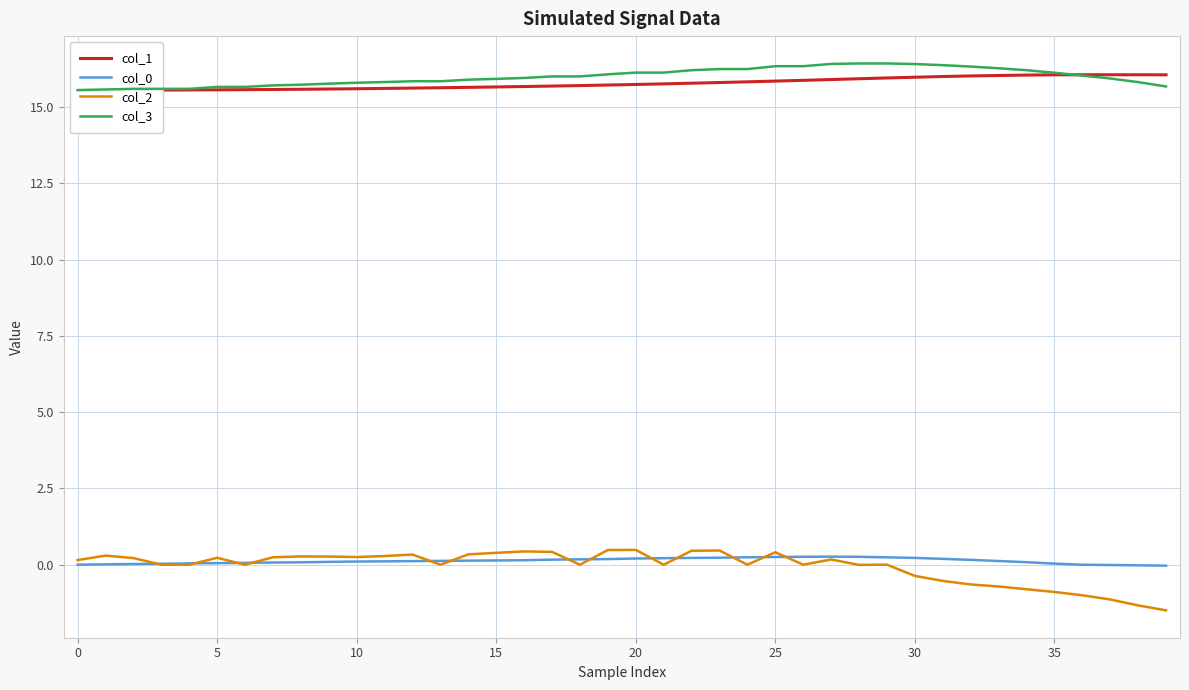

The col_2 series shows 0.5 at 20. True or false?

True